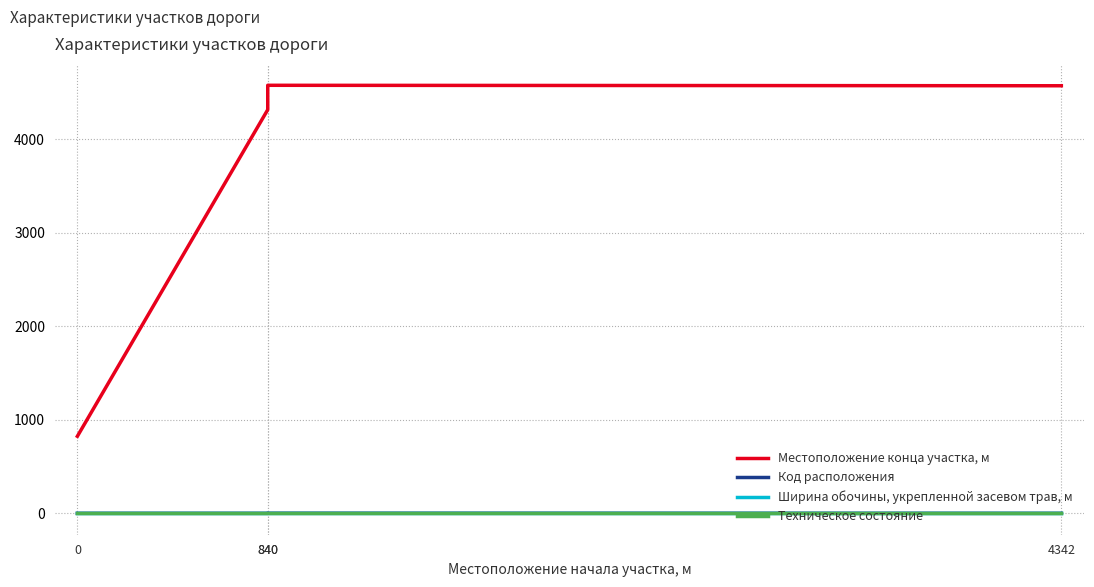

Rank the series by their maximum value, from highest to lowest.

Местоположение конца участка, м, Код расположения, Ширина обочины, укрепленной засевом трав, м, Техническое состояние